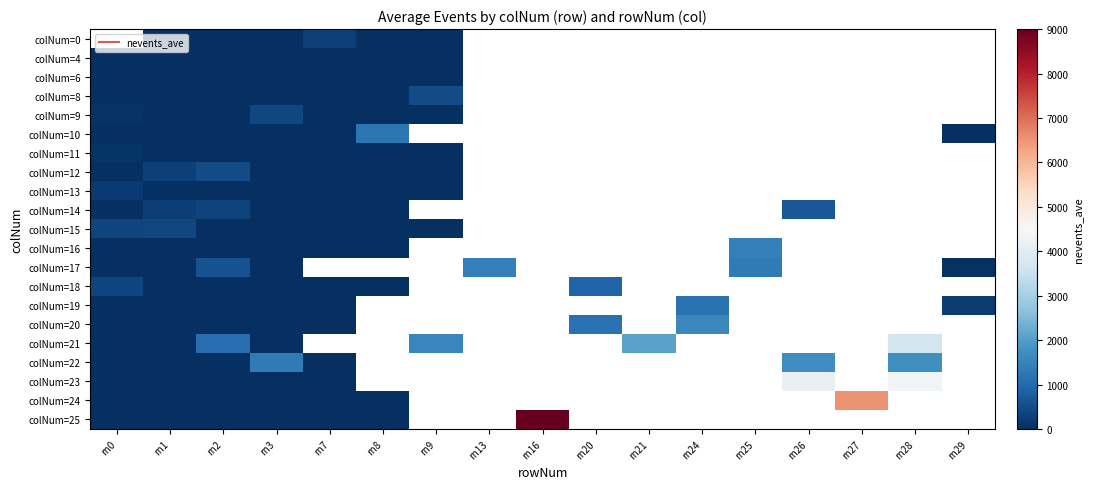

Which has a higher value, rn3 or rn21?

rn21